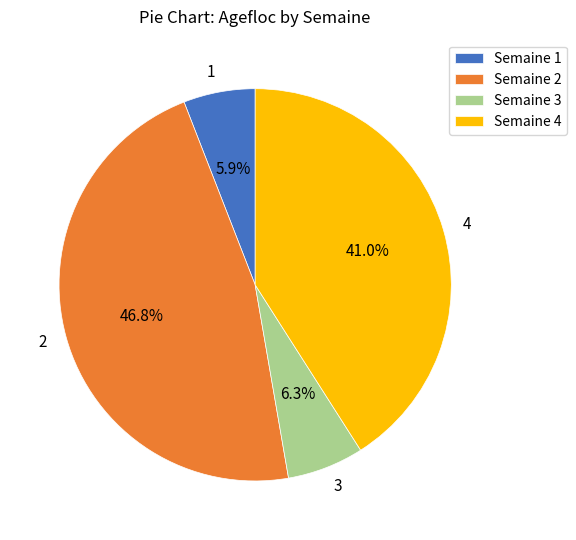

How many segments does this pie chart have?

4